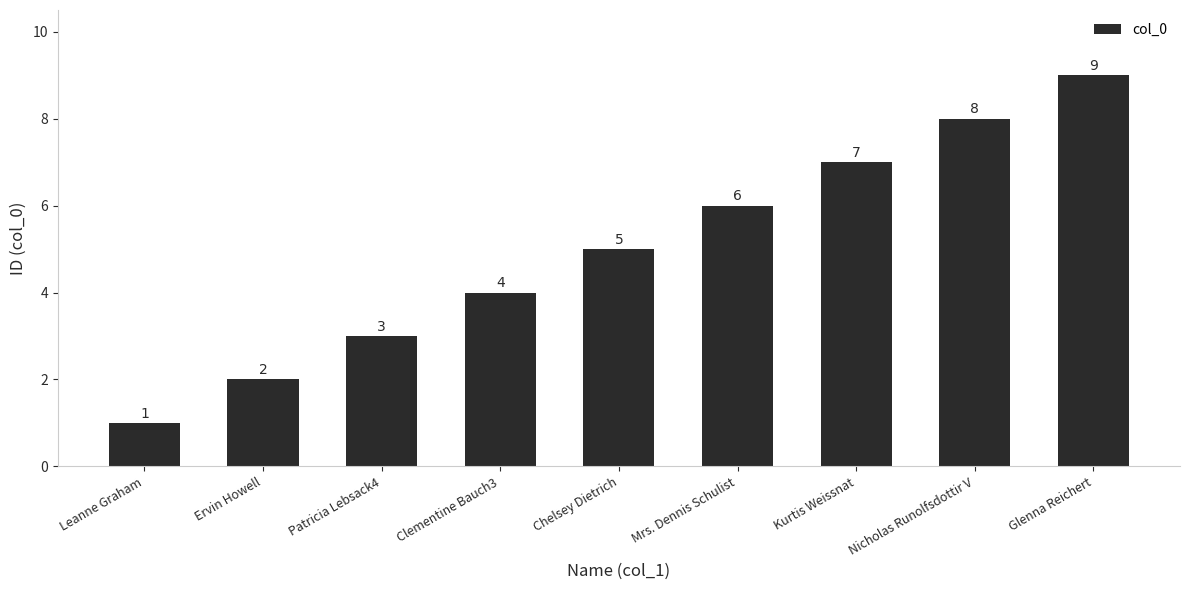

What is the difference between the maximum and second lowest values?

7